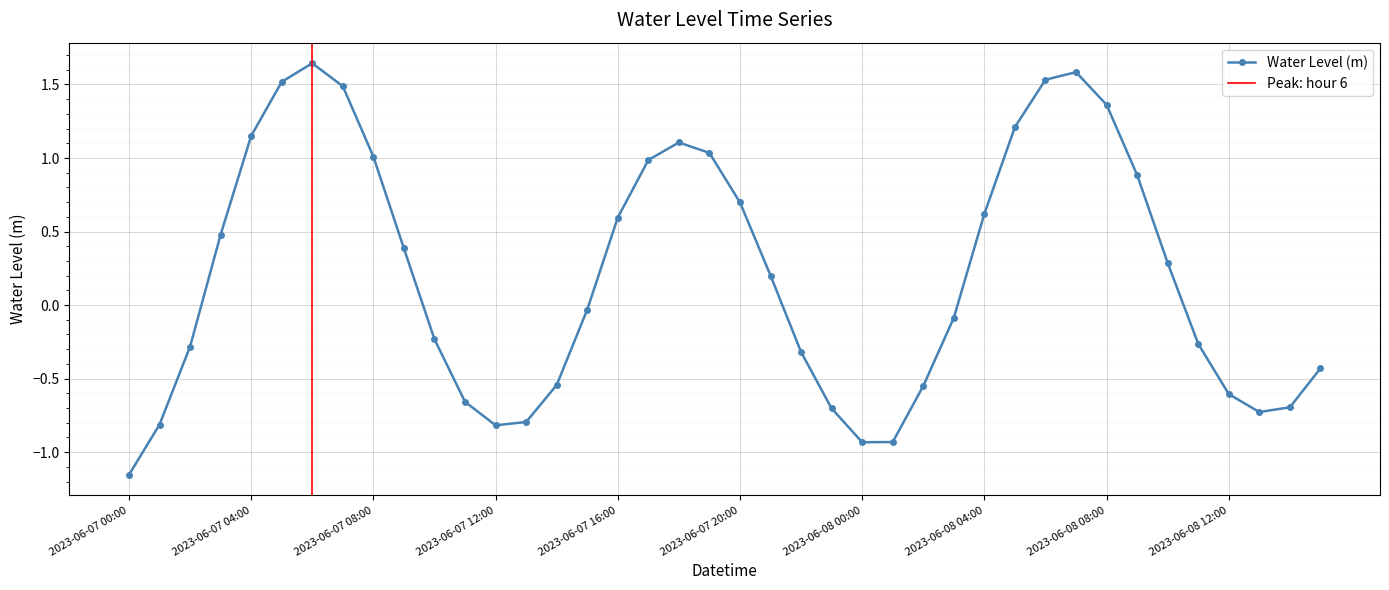

Between 2023-06-08 00:00 and 2023-06-07 17:00, which is larger?

2023-06-07 17:00